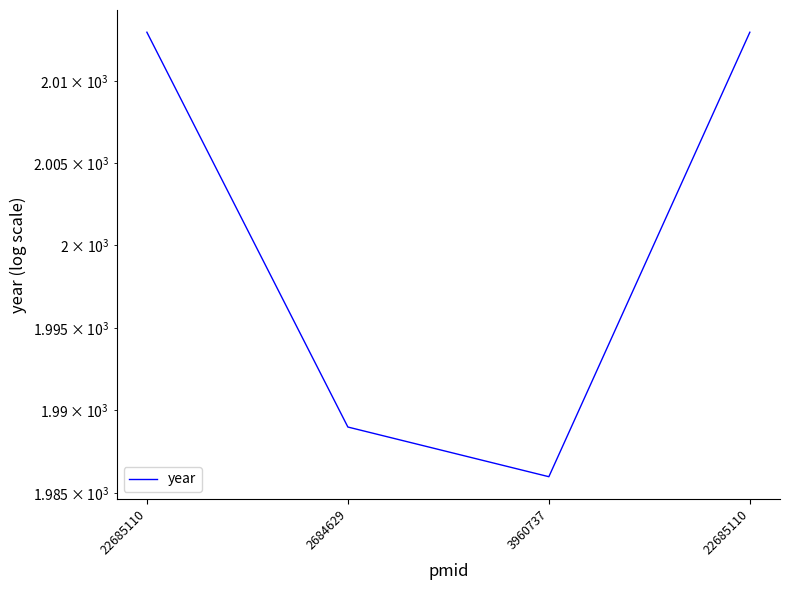

Reading right to left, what are all the values shown in this chart?

22685110=2013	3960737=1986	2684629=1989	22685110=2013